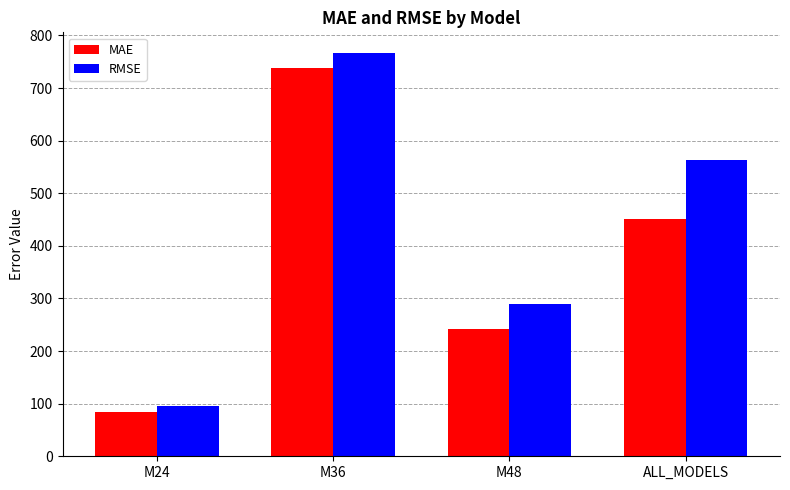

At which label does MAE first exceed 451?

M36